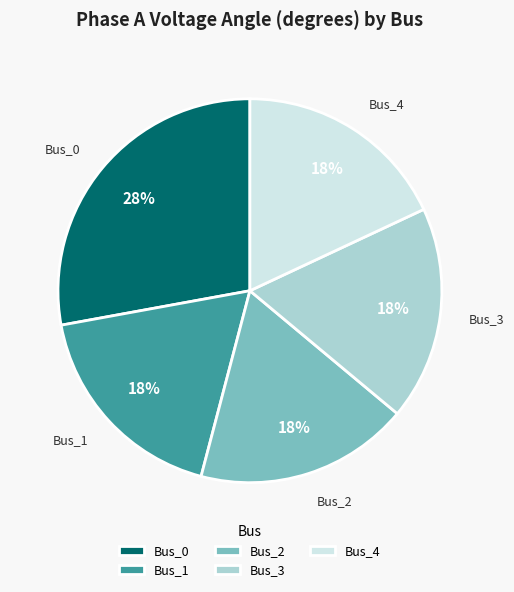

Is there any slice that represents more than half of the pie?

No